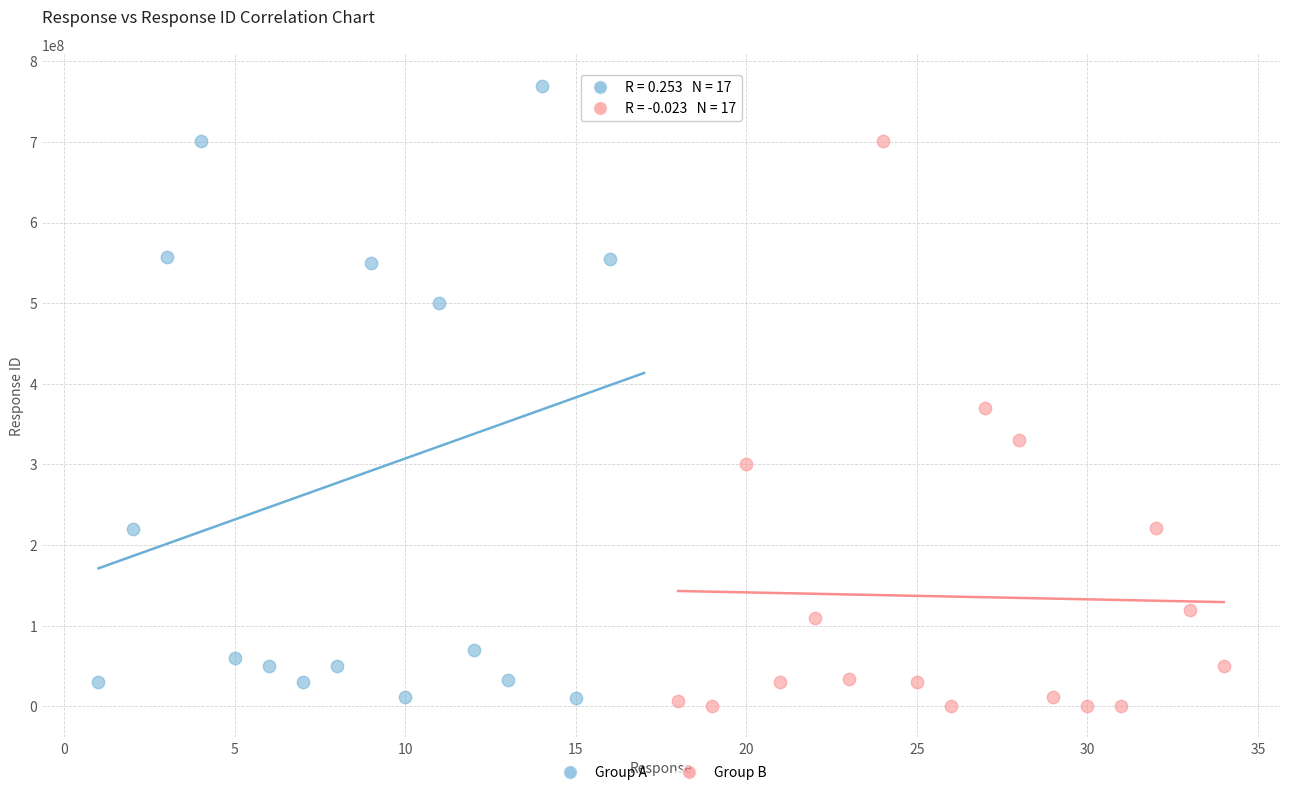

Which series has the largest Y range (max minus min)?

Group A